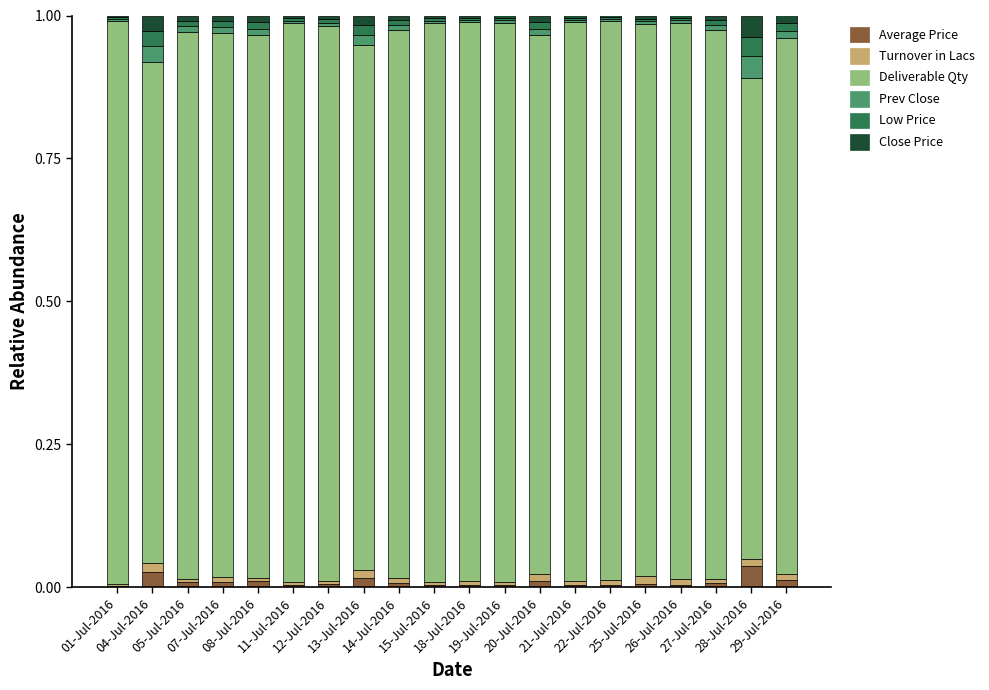

The value of Close Price at 12-Jul-2016 is 0.0. True or false?

True